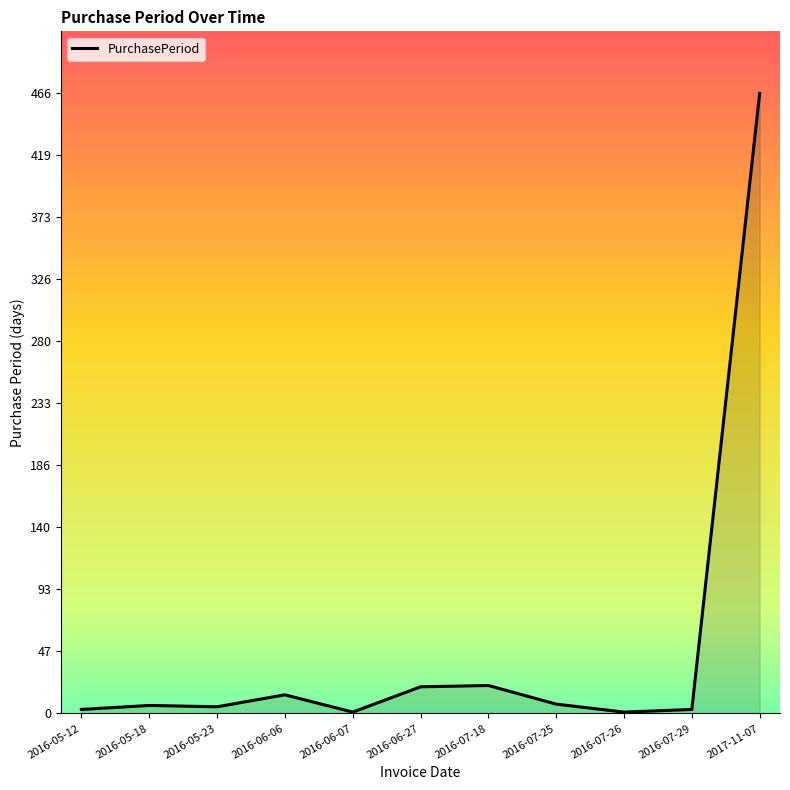

Is it true that the value at 2016-07-18 is 21?

True